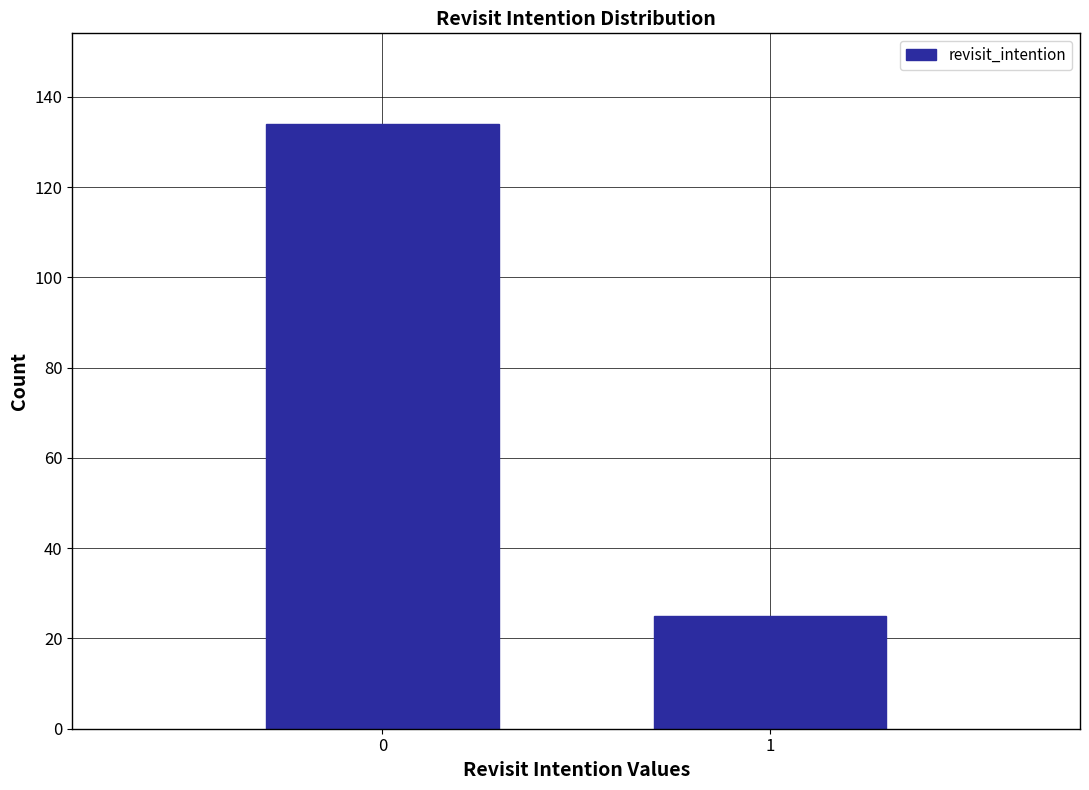

Reading left to right, what are all the values shown in this chart?

0=134	1=25